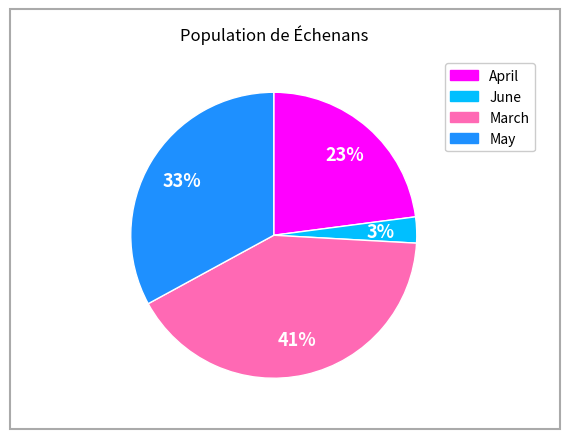

To the nearest percent, what is the average slice percentage?

25%